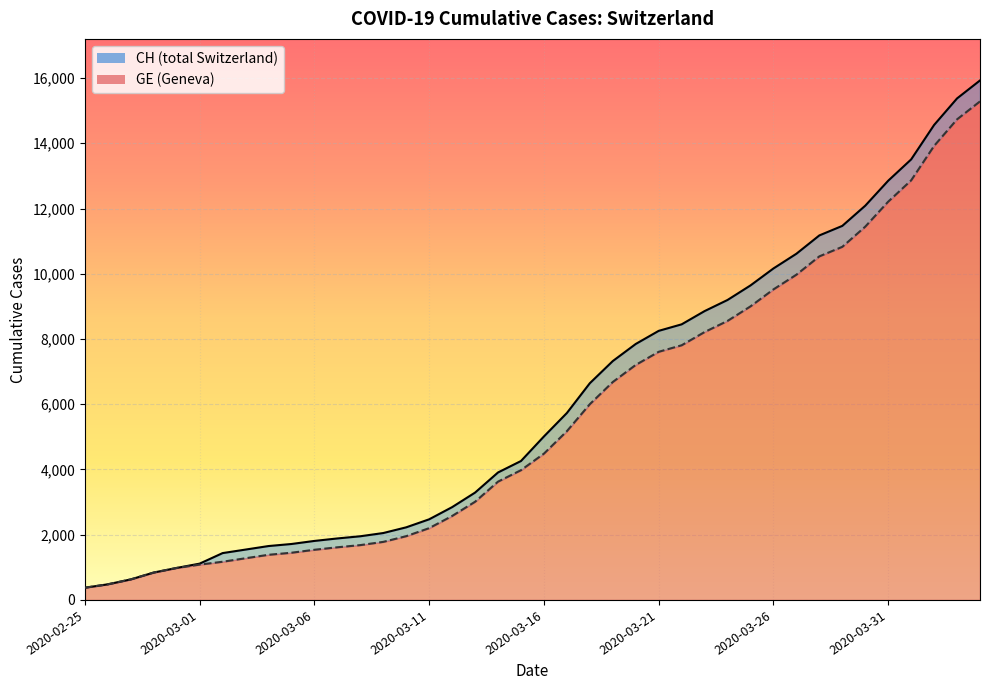

What is the highest value of the CH series?

15926